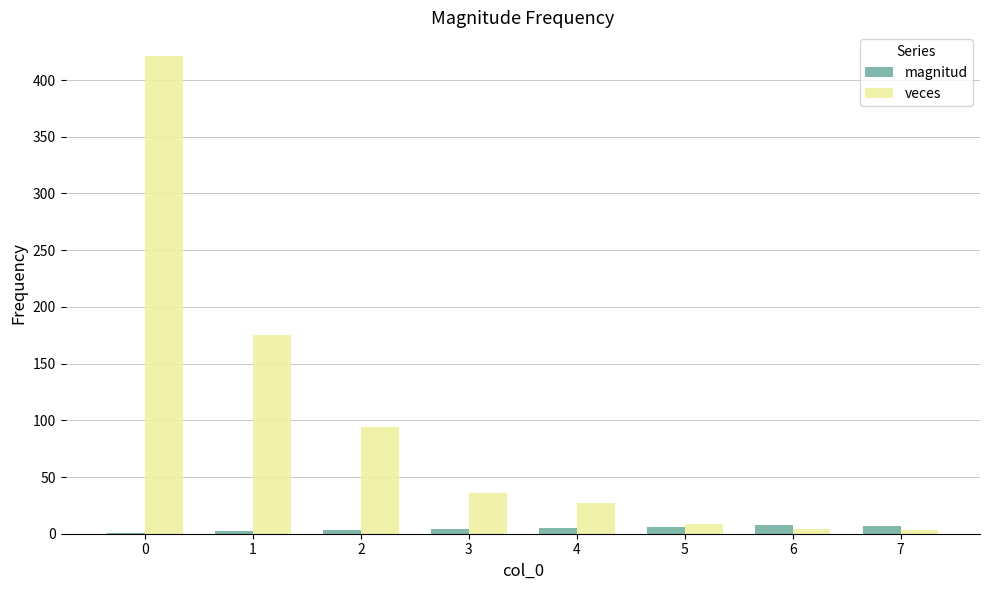

True or false: veces has a value of 421 at 0.

True